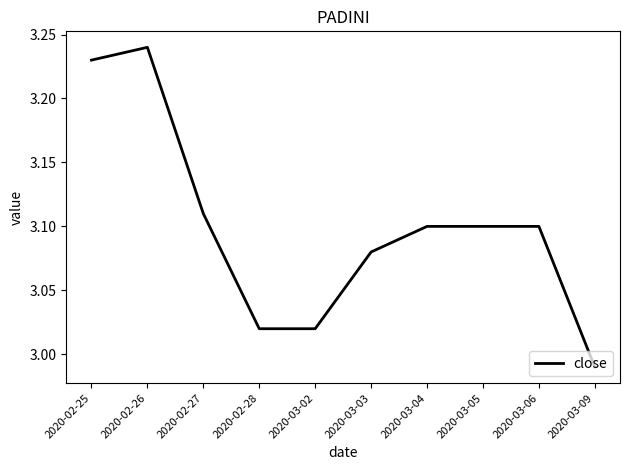

Where is the data nearest to the value 3?

2020-03-09